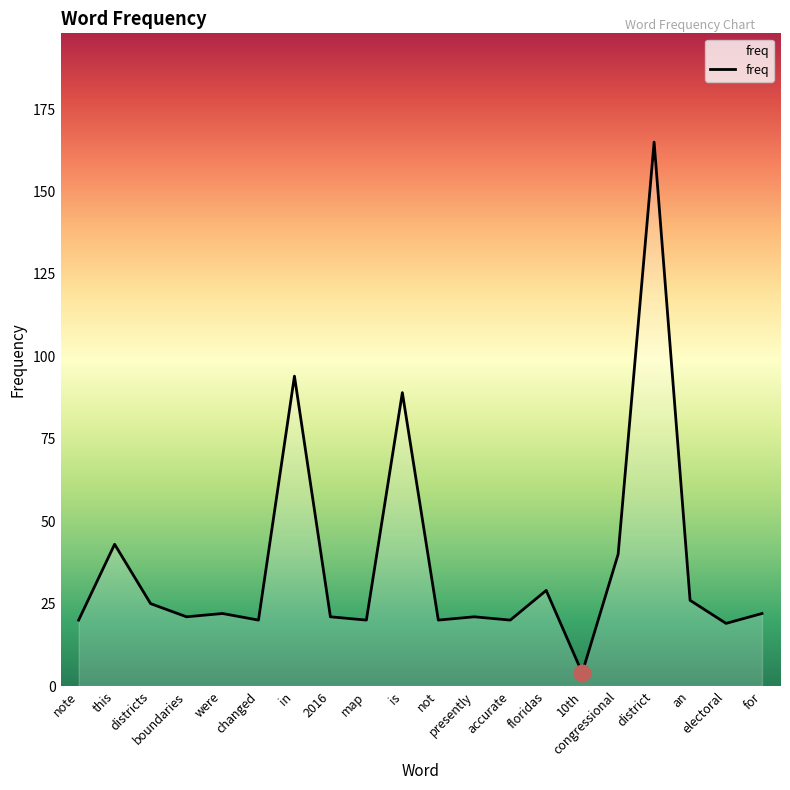

True or false: the data shows 20 at accurate.

True